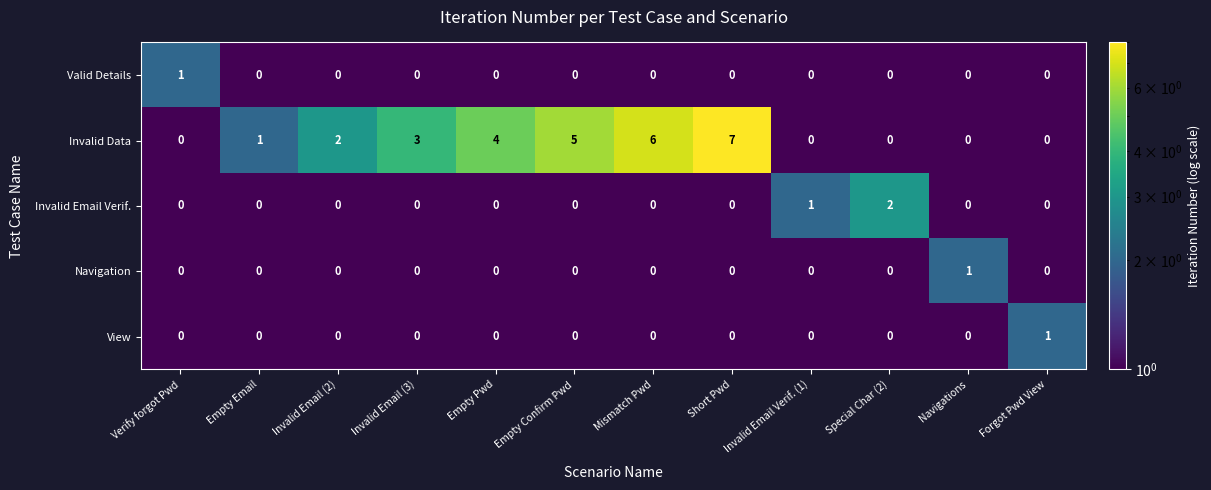

Is it true that Valid Details equals 0 at Empty Pwd?

True